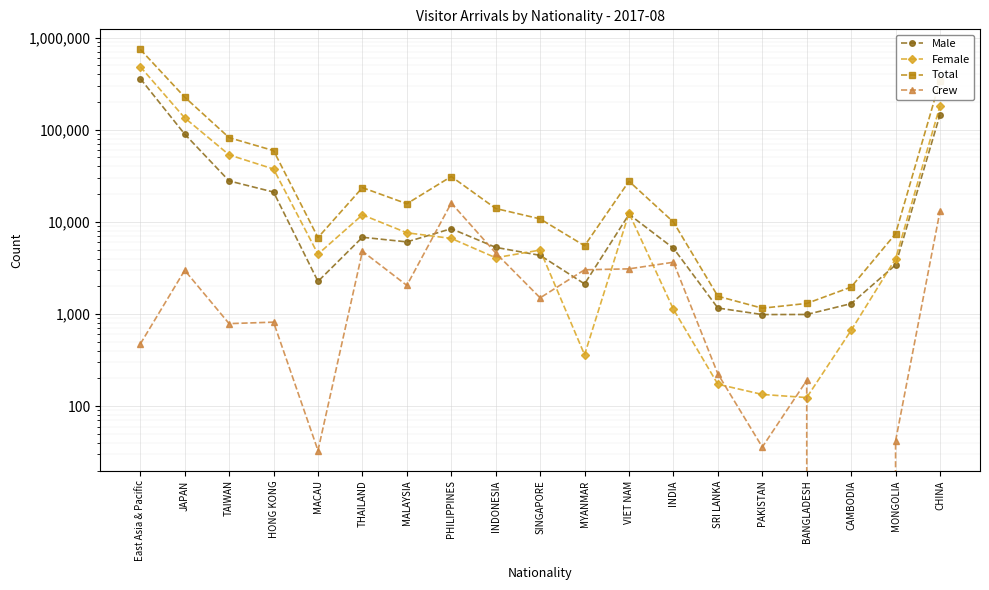

Between which two adjacent categories do Male and Female first intersect?

MALAYSIA and PHILIPPINES